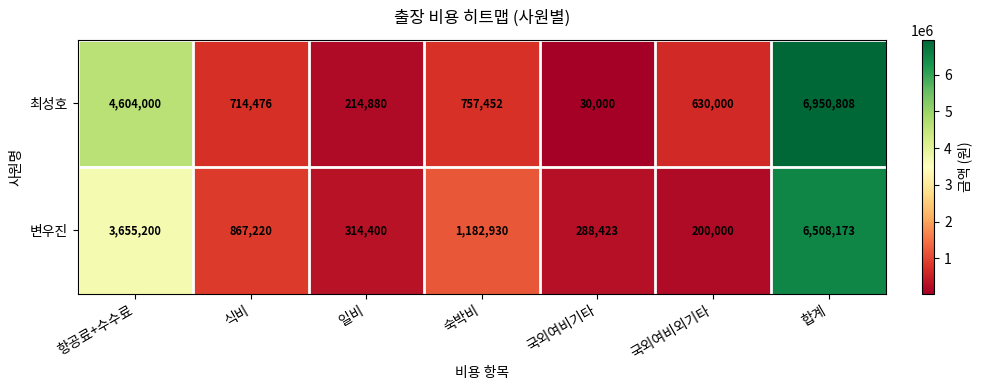

At which label is 변우진 closest to 3354086?

항공료+수수료